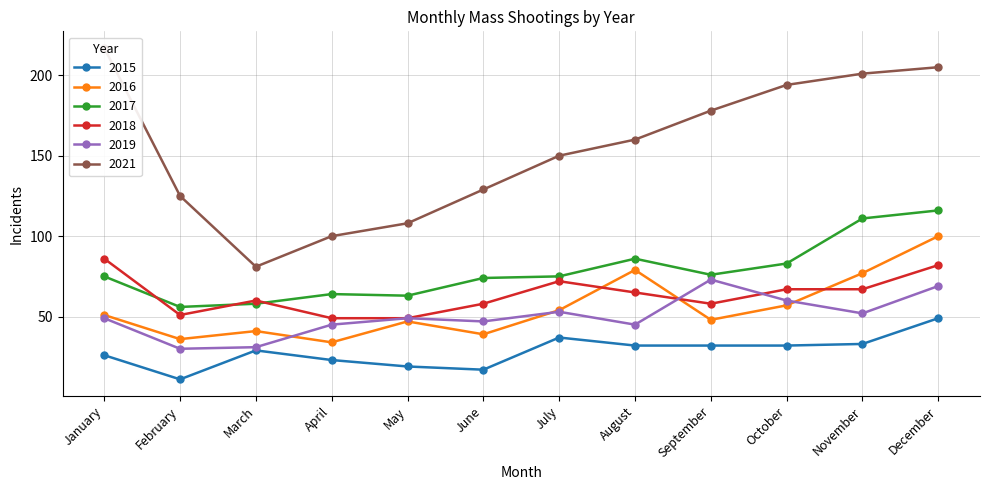

Where is the first local minimum for 2015?

February